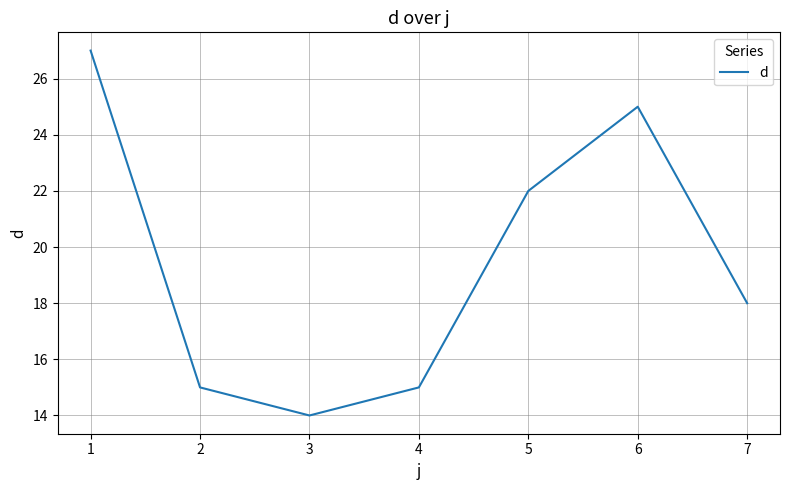

What value does the data have at 3, to the nearest 10?

10